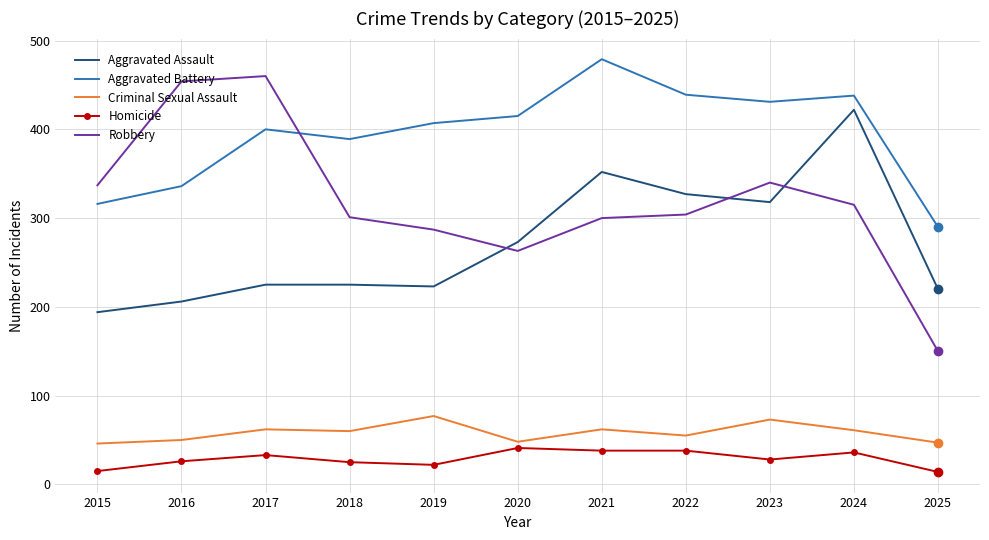

What are all the series names shown in the legend?

Aggravated Assault, Aggravated Battery, Criminal Sexual Assault, Homicide, Robbery